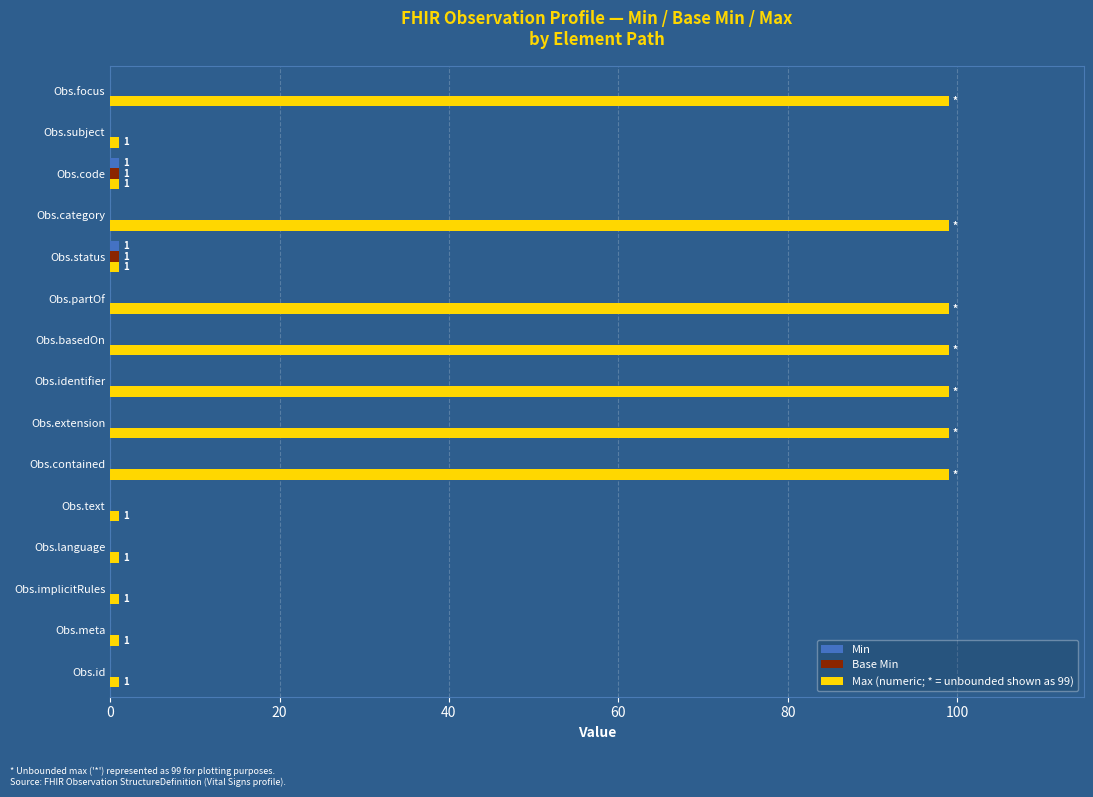

The Max (numeric; * = unbounded shown as 99) series shows 99 at Obs.category. True or false?

True